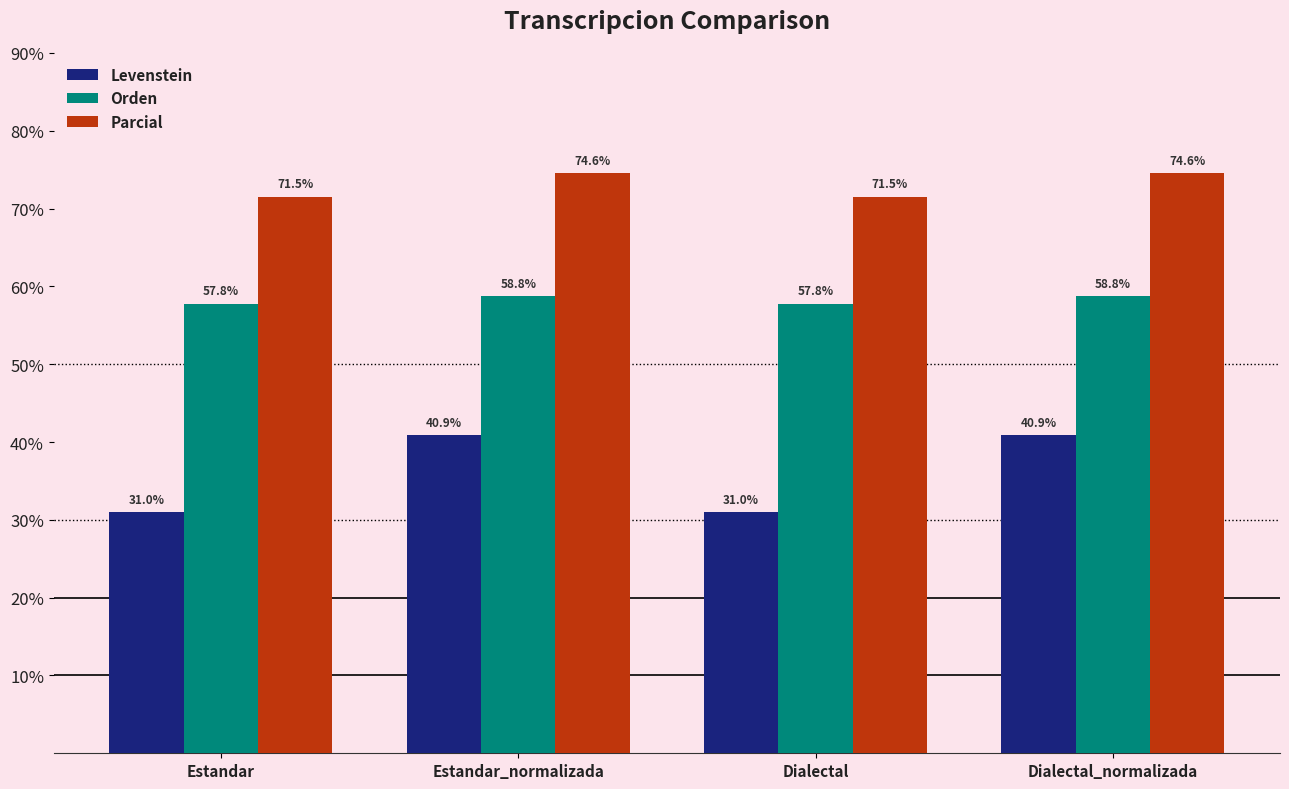

Which series has the largest range (max minus min)?

Levenstein